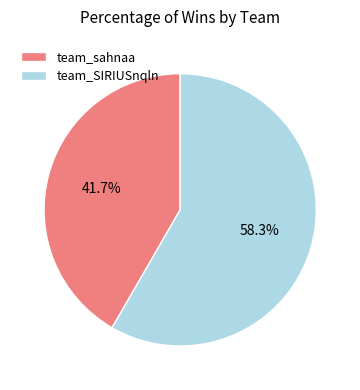

What percentage is the team_sahnaa slice, to the nearest percent?

42%